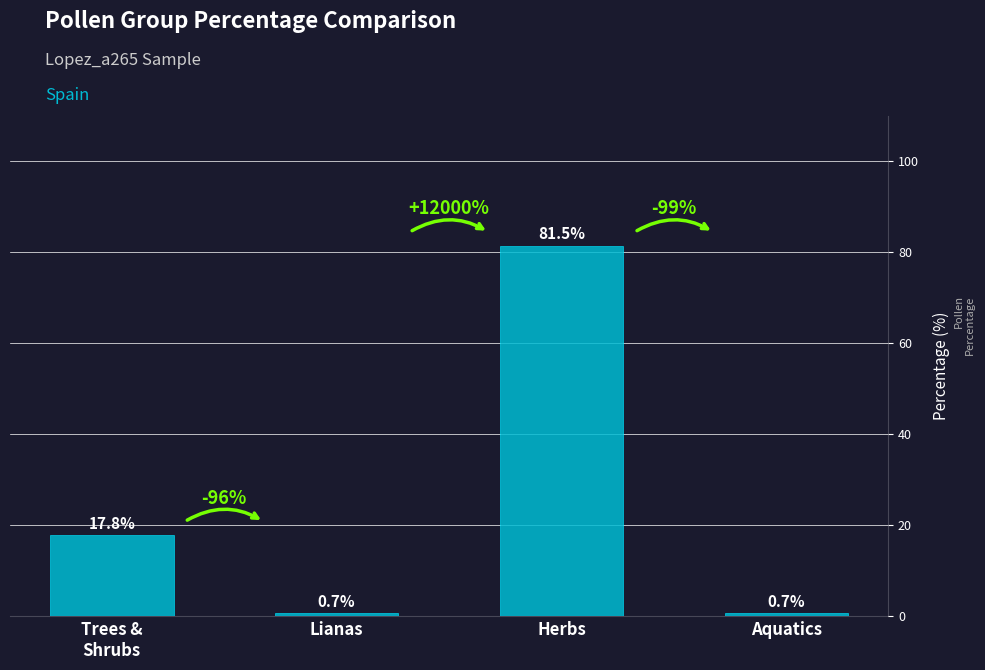

What is the change in value from Trees &
Shrubs to Aquatics?

-17.2